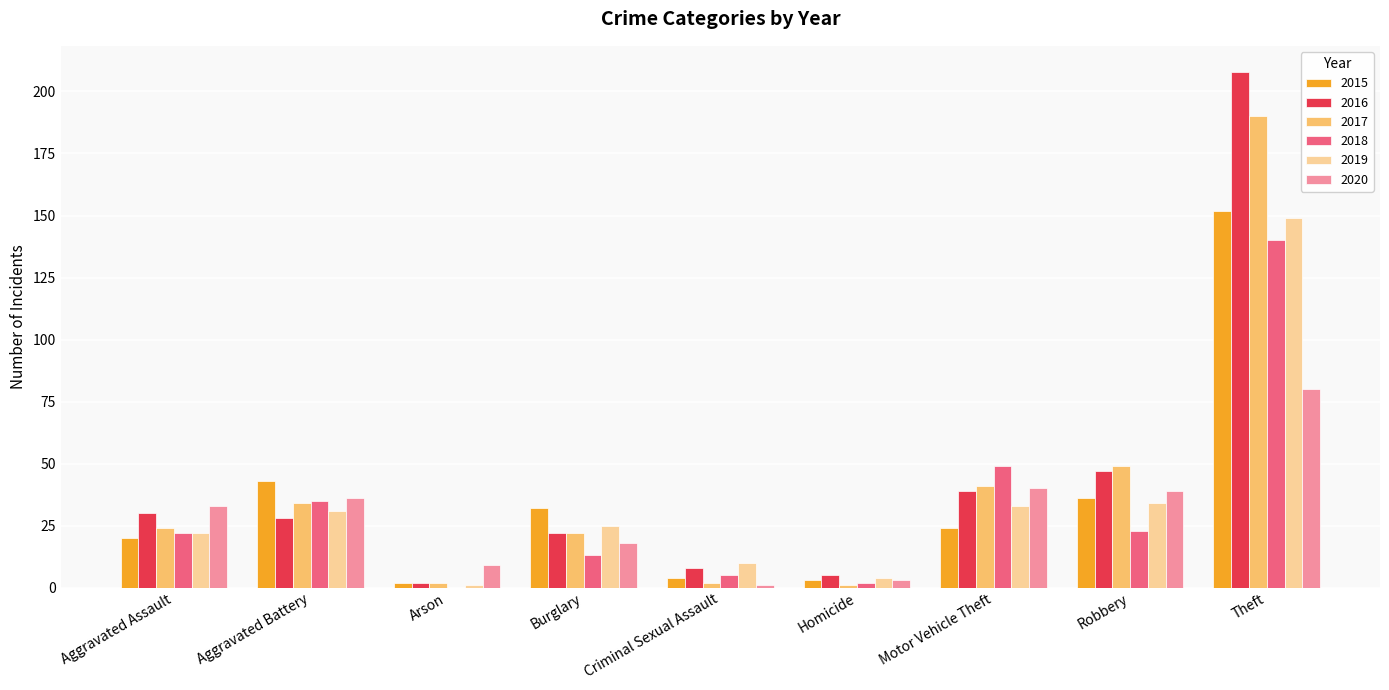

Read the 2016 value at Homicide, to the nearest 5.

5